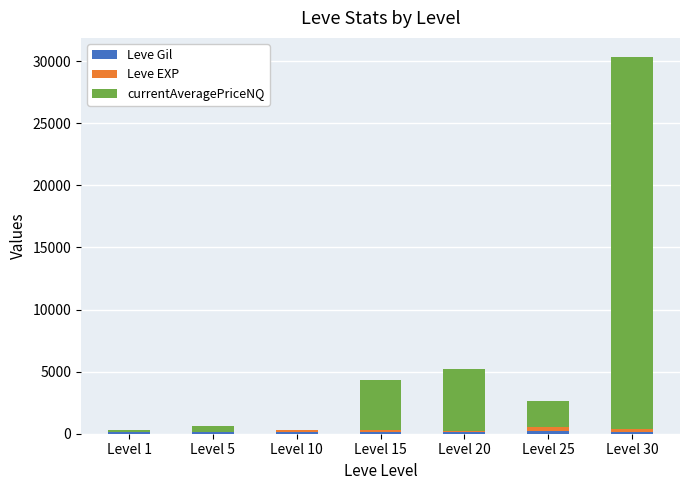

At which category is the sum across all series the highest?

Level 30